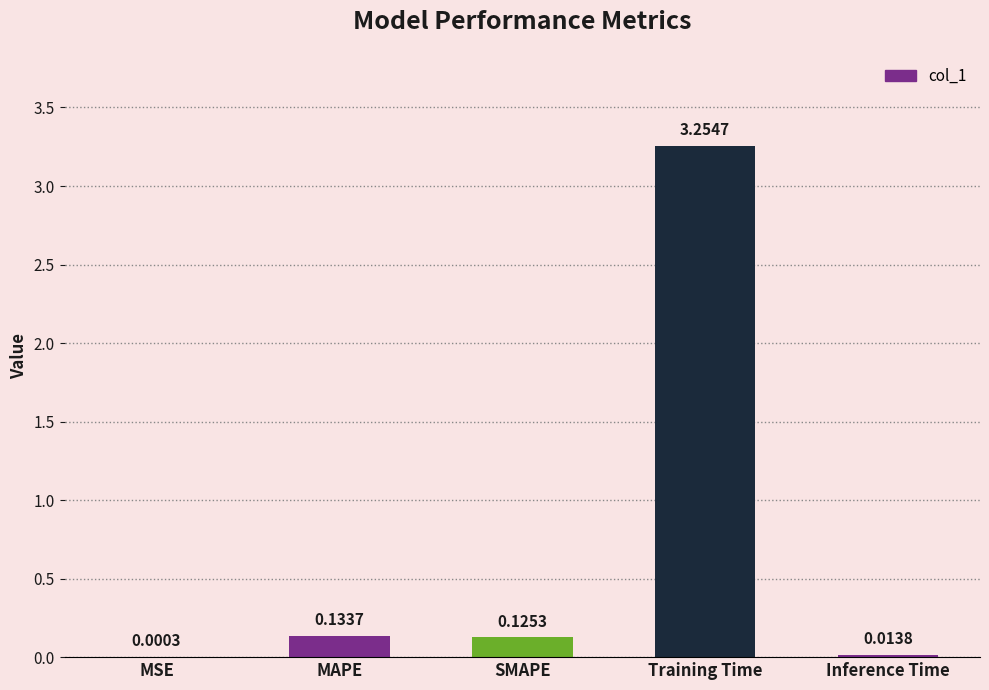

At which label is the value closest to 1?

MAPE